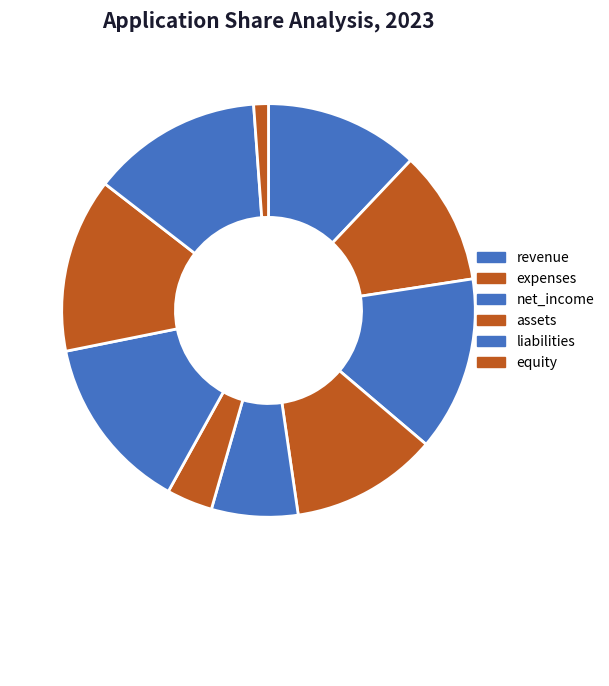

How many slices are in this pie chart?

10